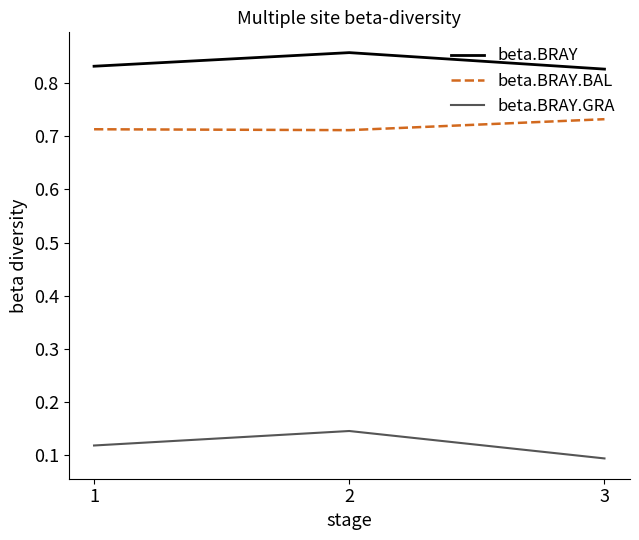

Which category has the lowest value in the beta.BRAY.GRA series?

3